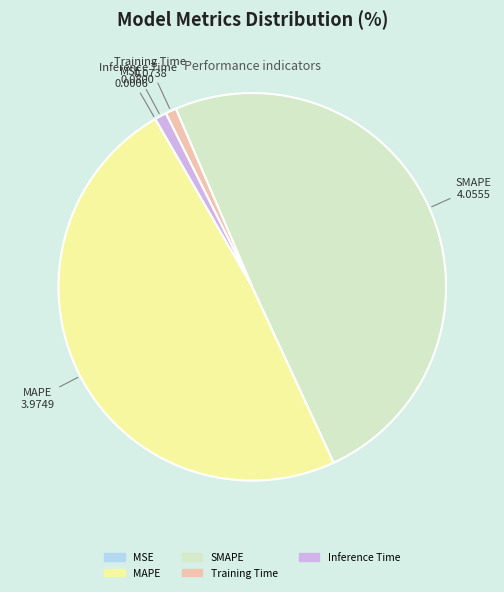

Is the sum of Inference Time and Training Time greater than half?

No